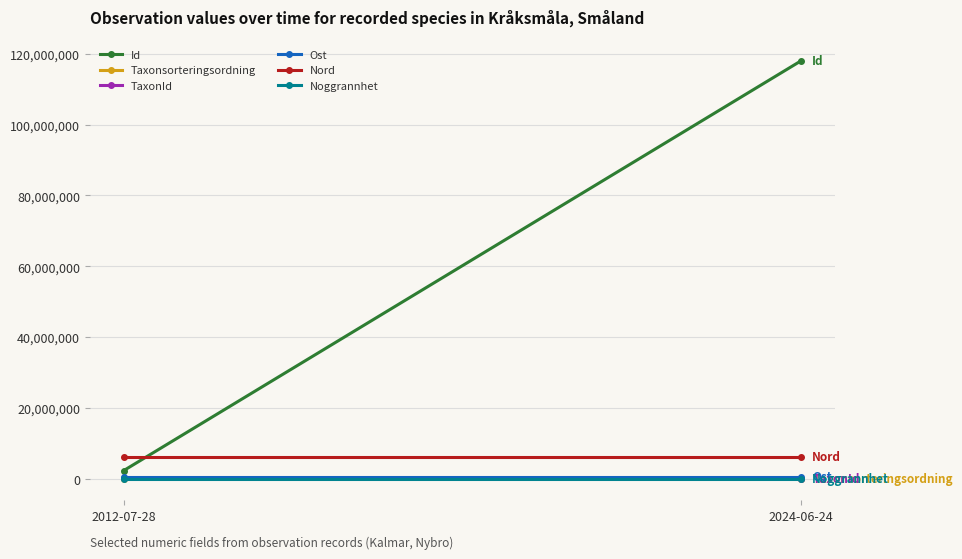

What is the label of the 1st point from the right?

2024-06-24